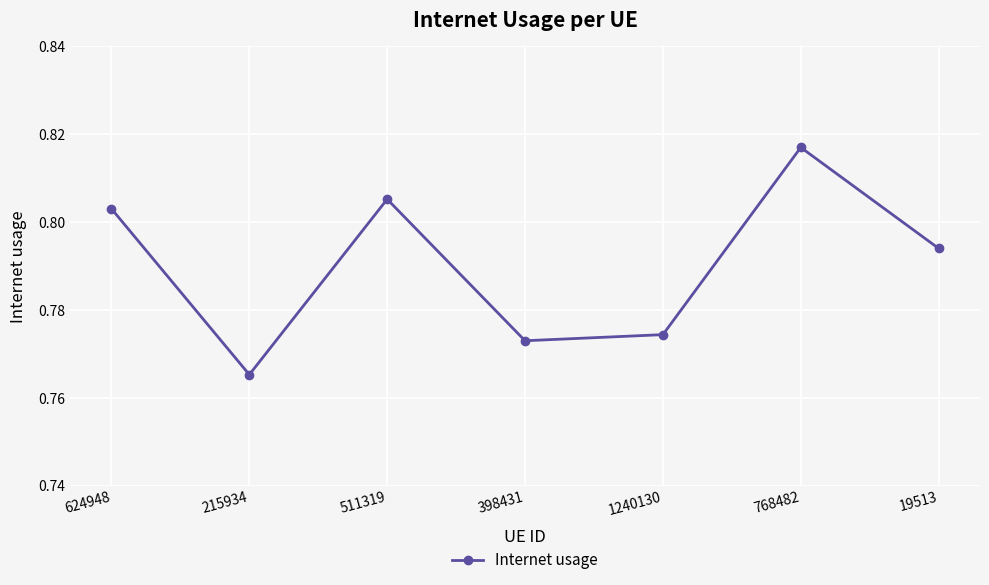

True or false: there are more than 1 points higher than both neighbors.

True